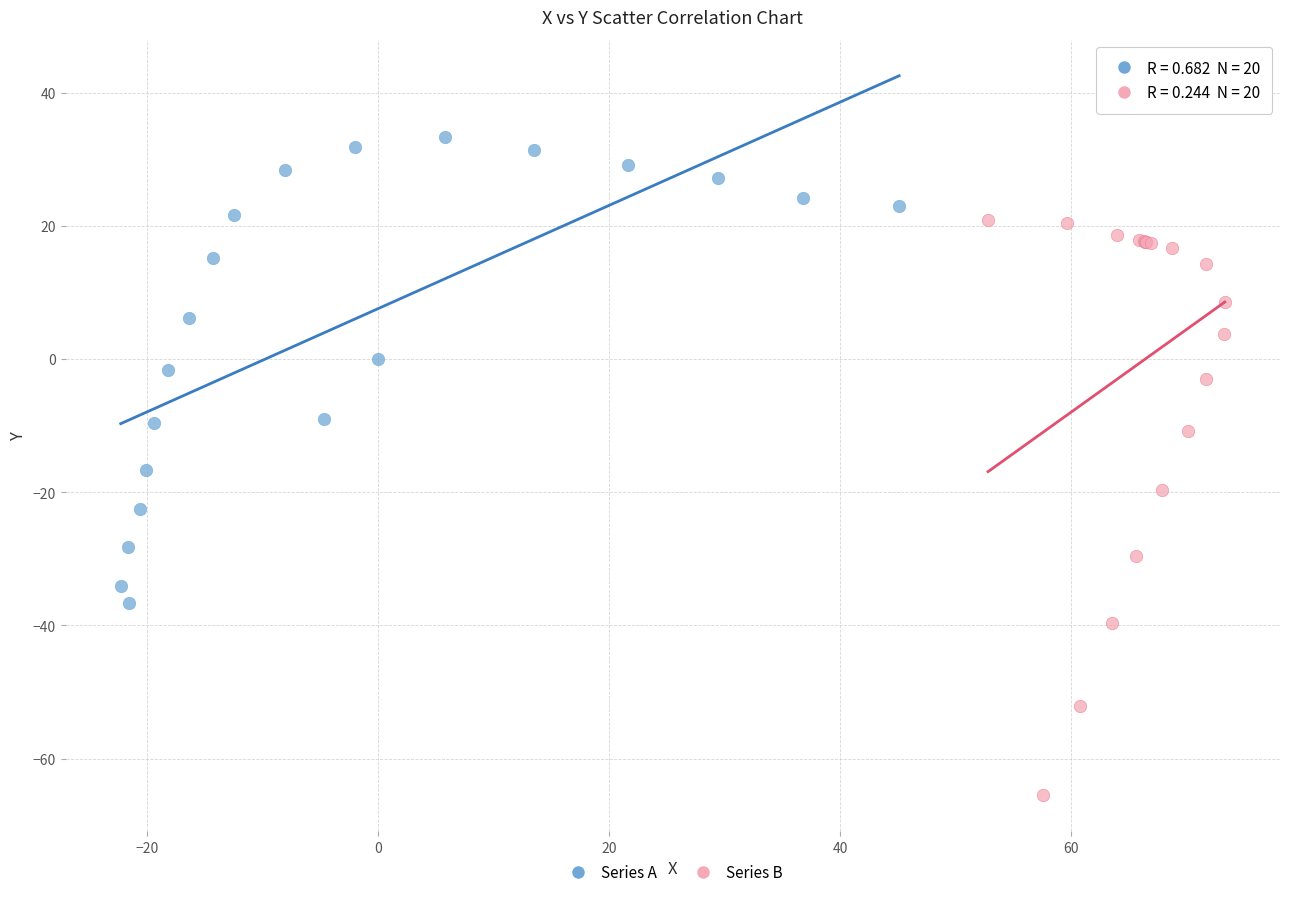

Which series reaches the minimum Y coordinate?

Series B